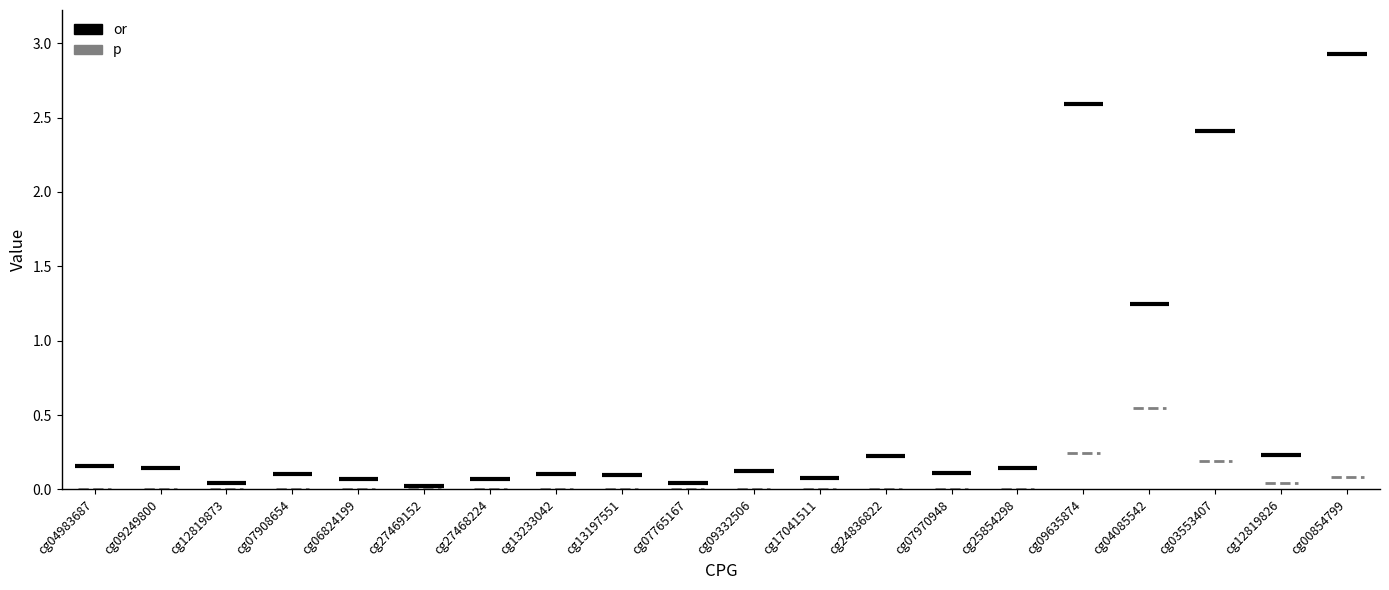

Is it true that or equals 0.2 at cg04983687?

True